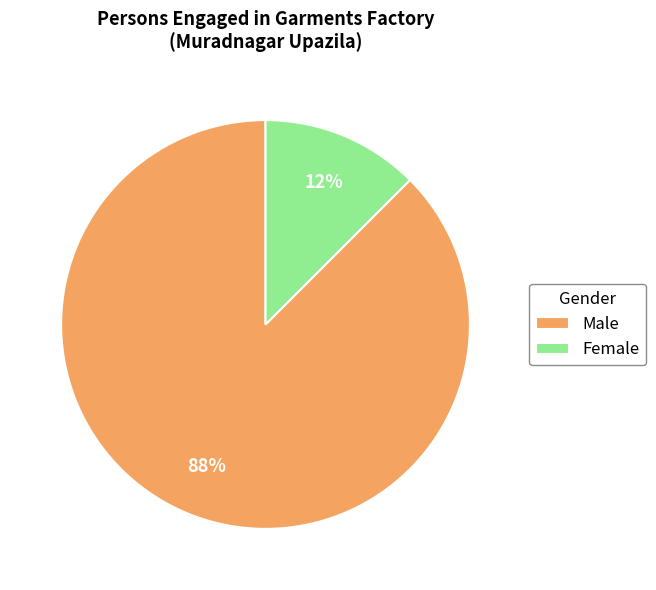

True or false: Male accounts for 38% of the total.

False